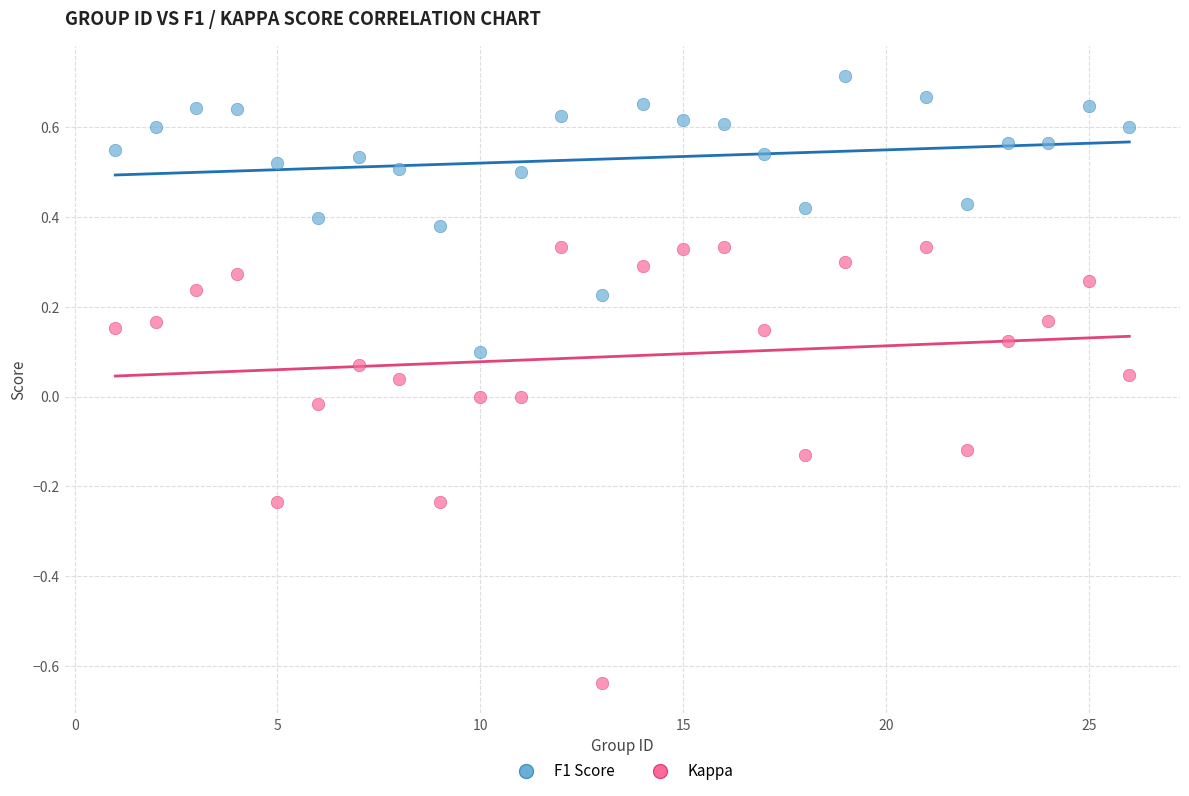

Which series has the largest Y range (max minus min)?

Kappa